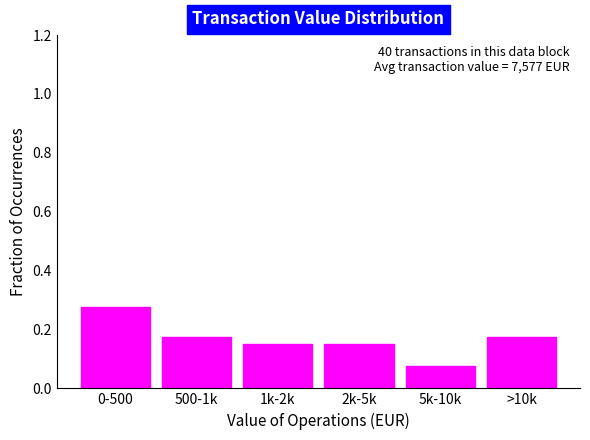

Which has a higher value, 1k-2k or 500-1k?

500-1k